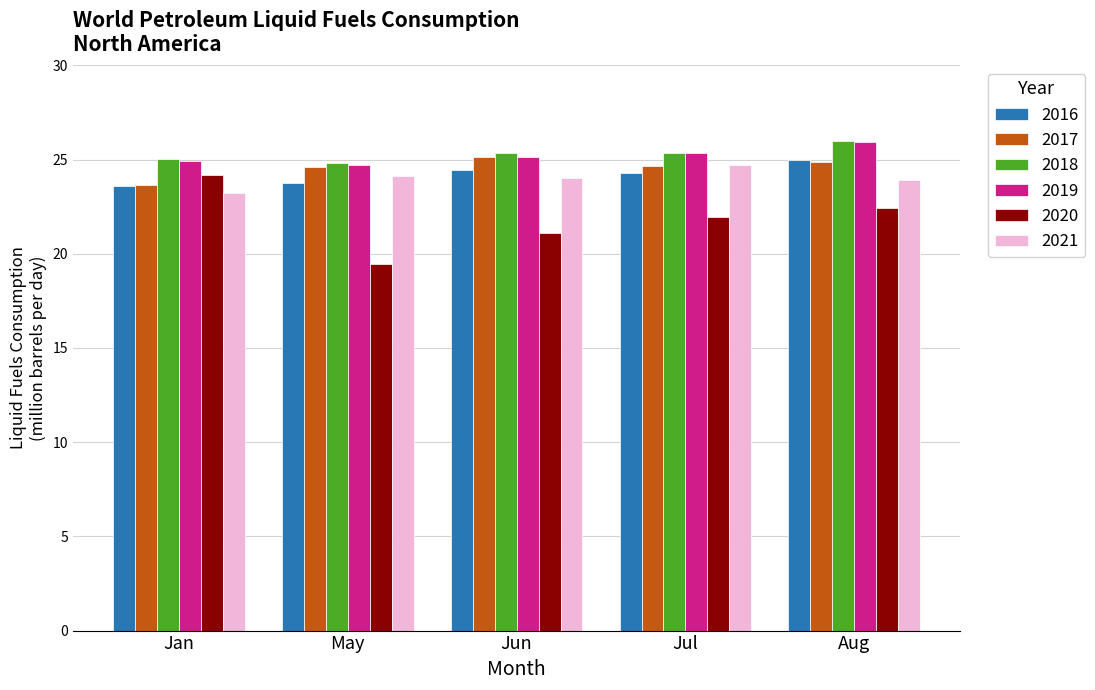

Where does the 2017 series first go above 24?

May